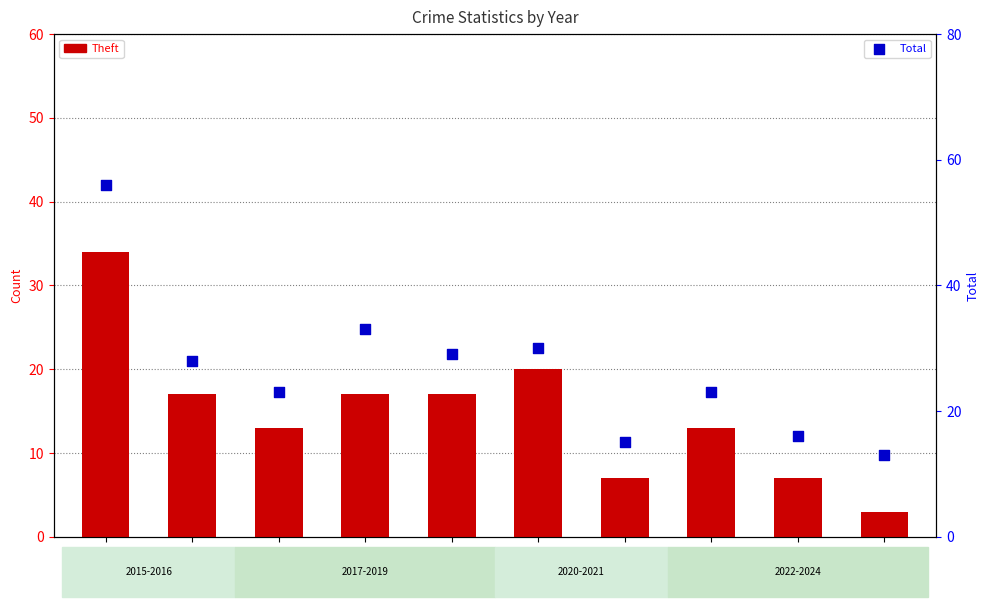

At which category is the sum across all series the highest?

2015